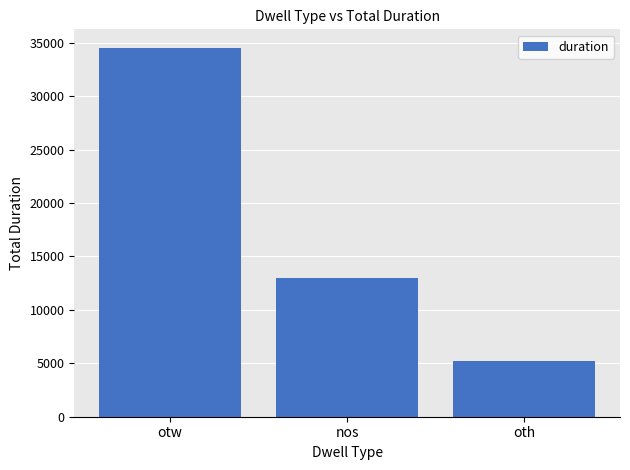

How many distinct data groups are displayed?

1